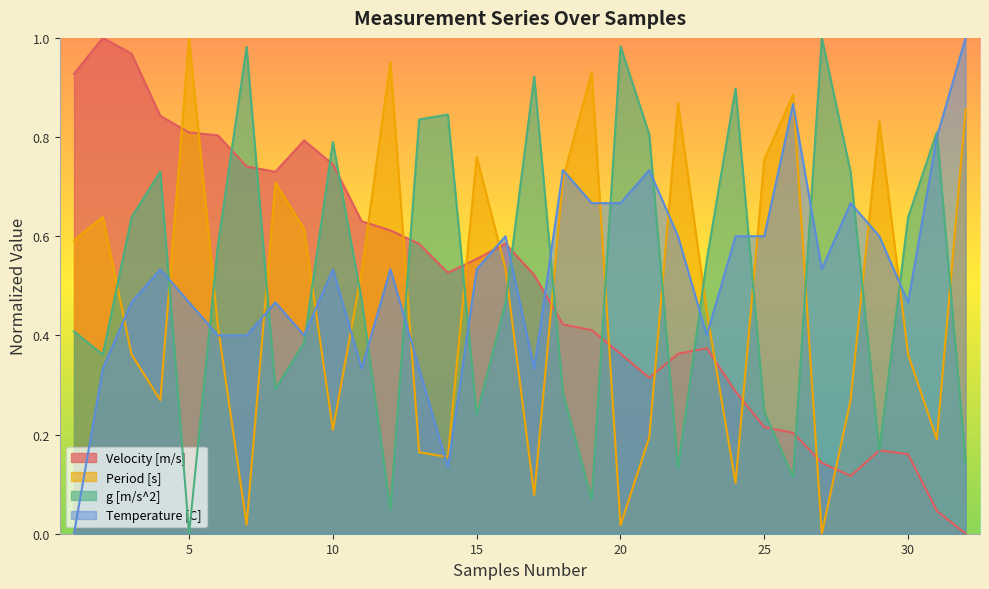

The value of Temperature [C] at 26 is 0.9. True or false?

True